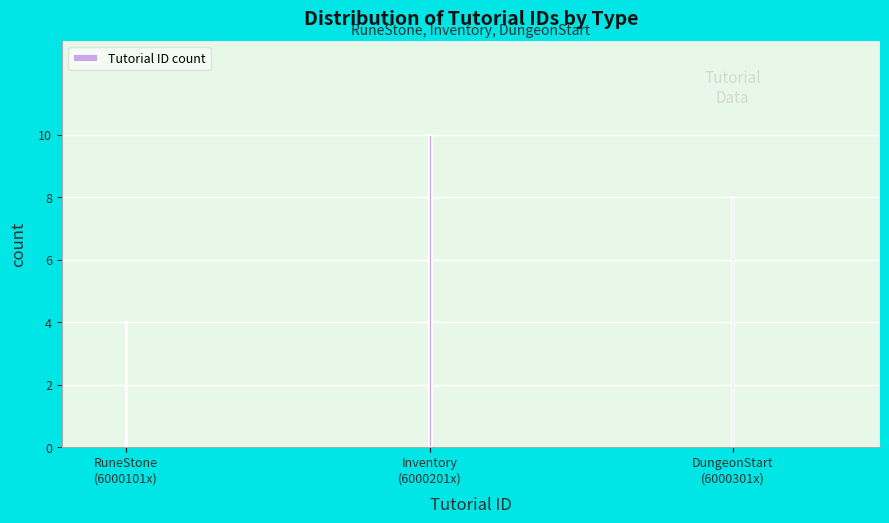

Reading left to right, what are all the values shown in this chart?

4	10	8